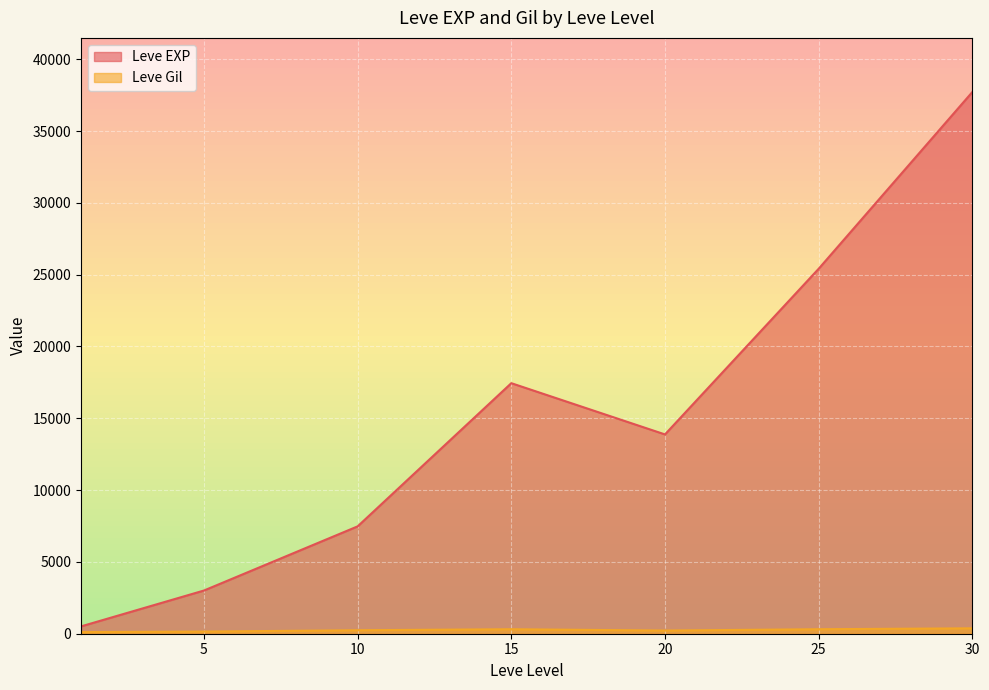

What is the spread (max minus min) of values at 20?

13655.8